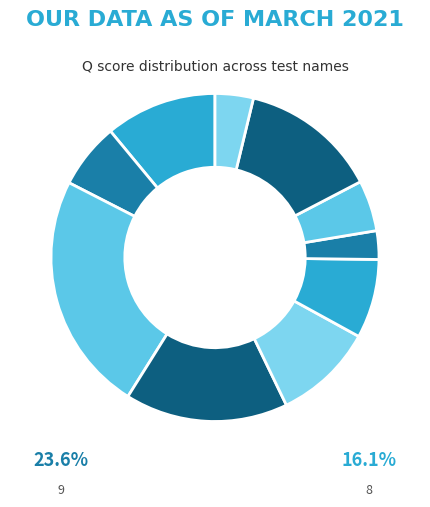

To the nearest percent, what is the difference between the largest and smallest slice percentages?

21%